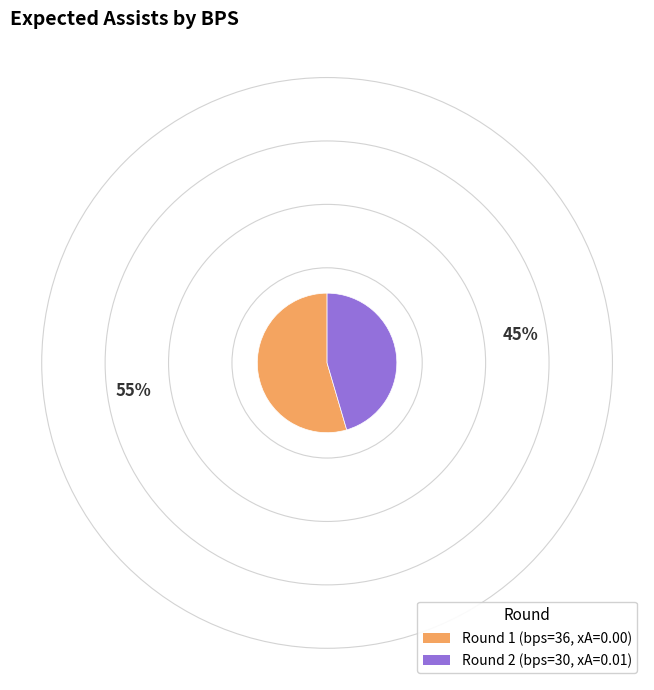

Is there a majority slice in this chart?

Yes